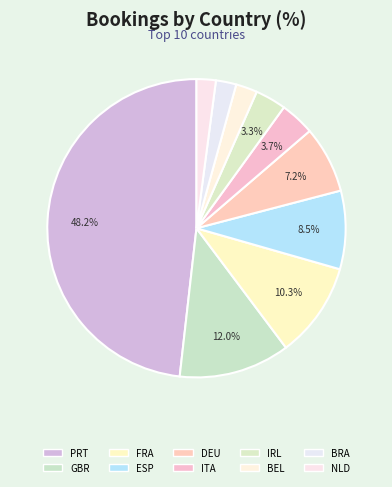

Count the number of slices in the pie.

10